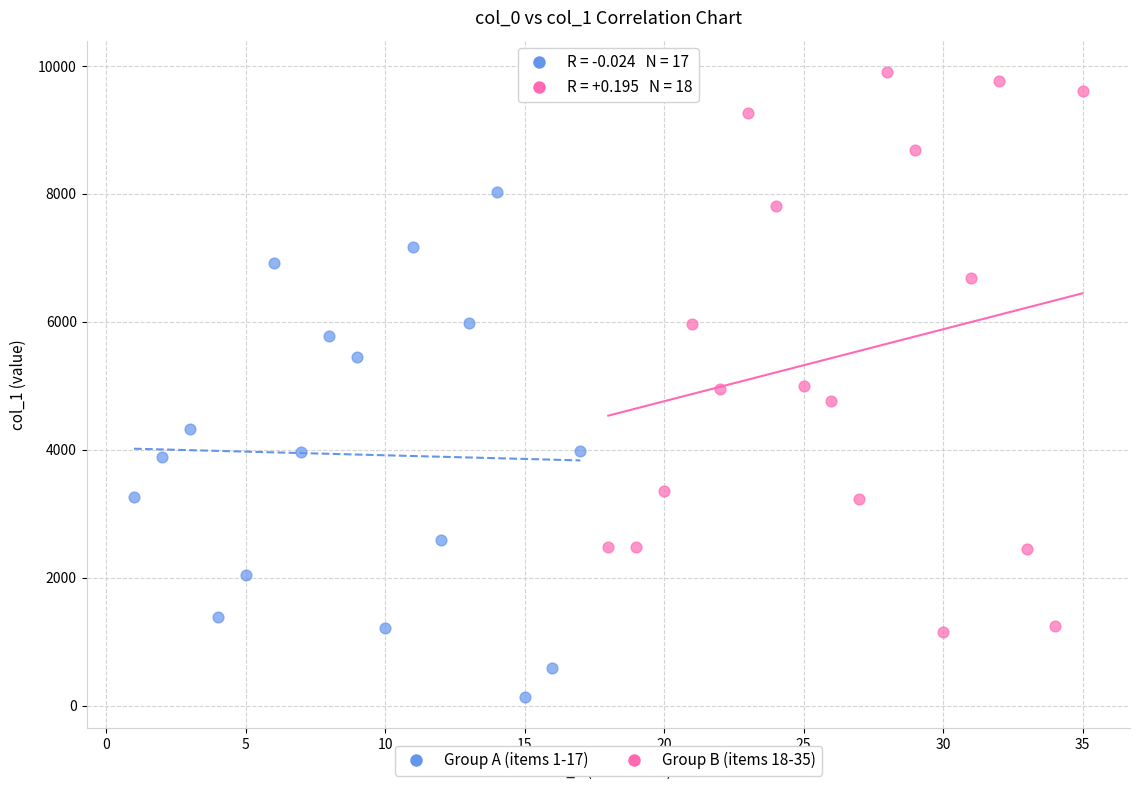

Which series reaches the maximum Y coordinate?

Group B (items 18-35)